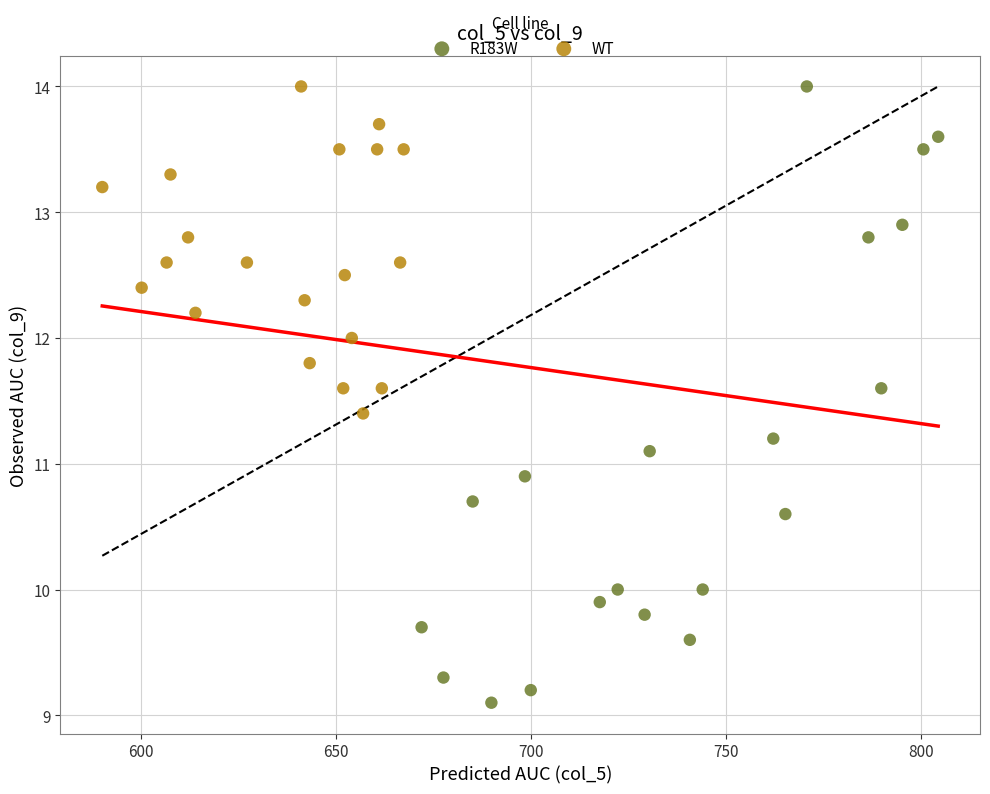

Which series has the widest spread of Y values?

R183W